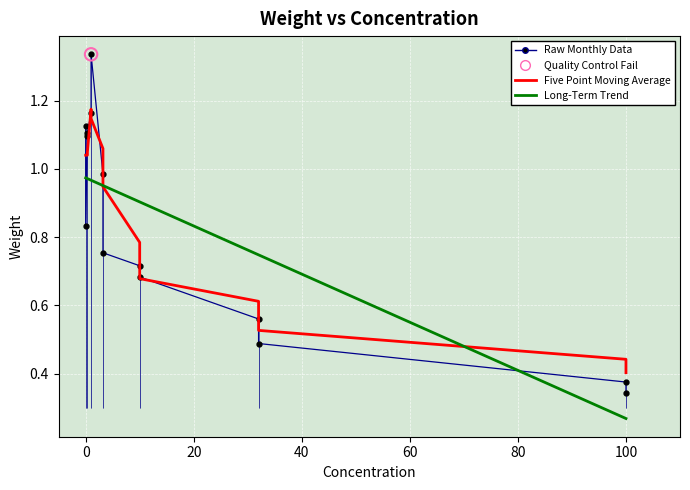

Which series contains the lowest Y value?

Long-Term Trend